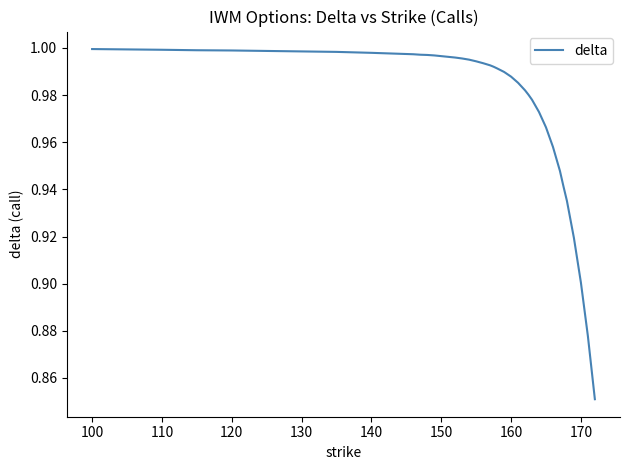

Is it true that the value at 170 is 0.3?

False